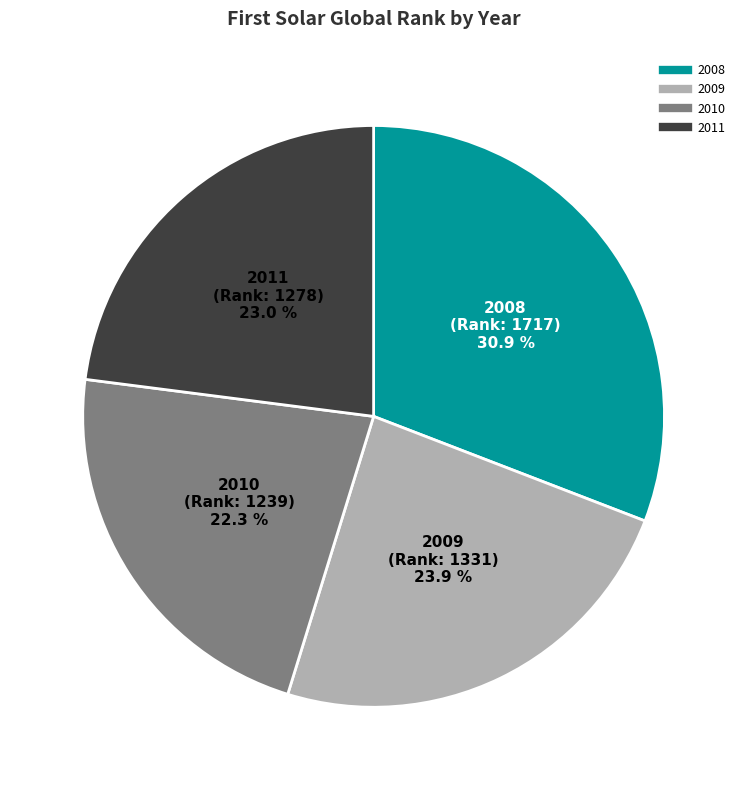

What percentage is the 2010 slice, to the nearest percent?

22%